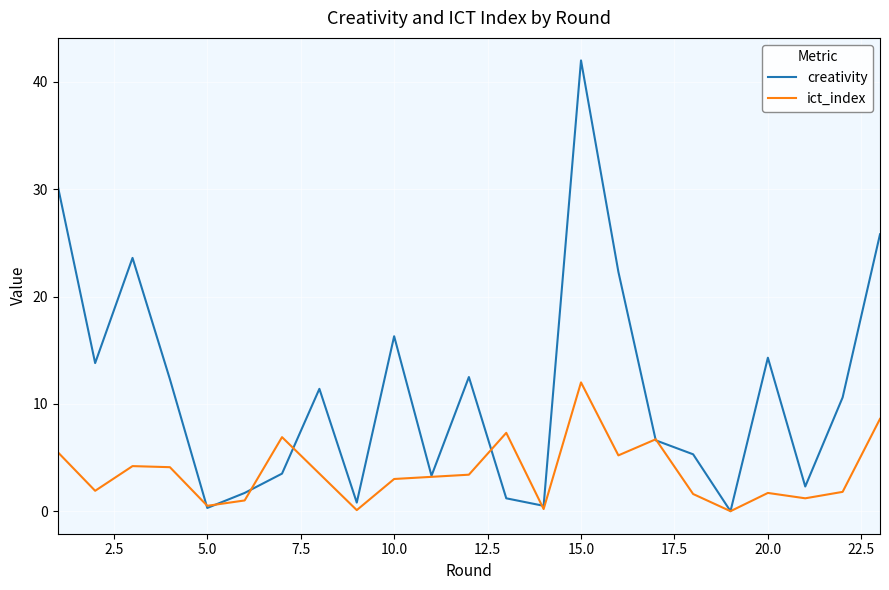

List the series in order of their overall mean, highest first.

creativity, ict_index